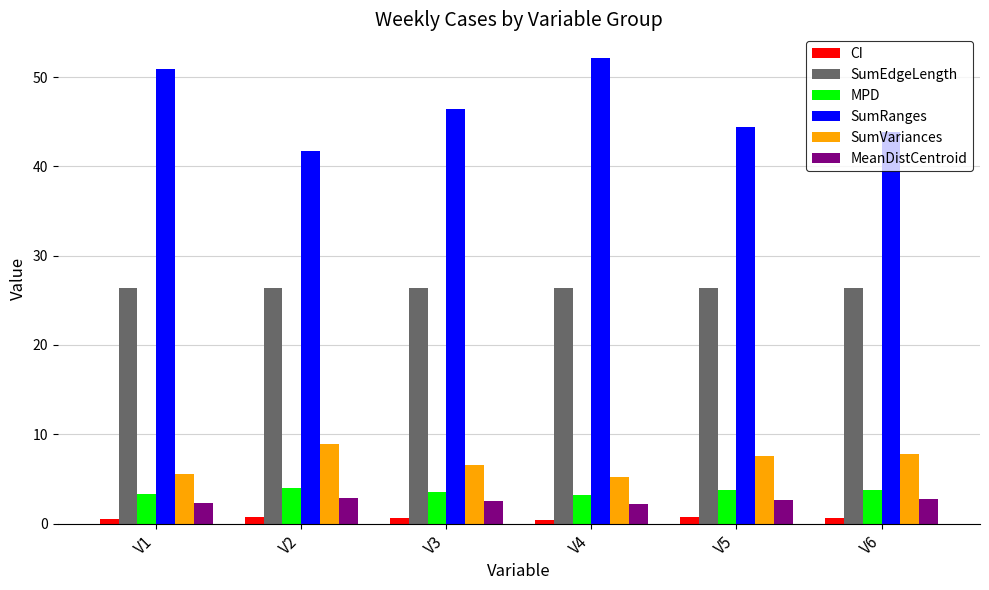

What is the value of the MPD bar at the 6th from the left?

3.8